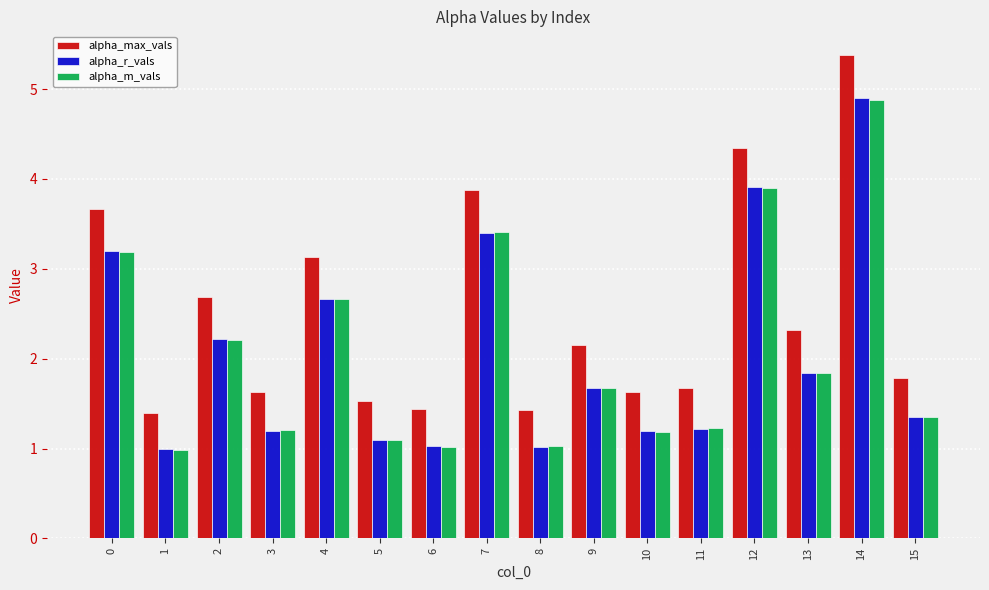

What is the total value across all series at 1?

3.4